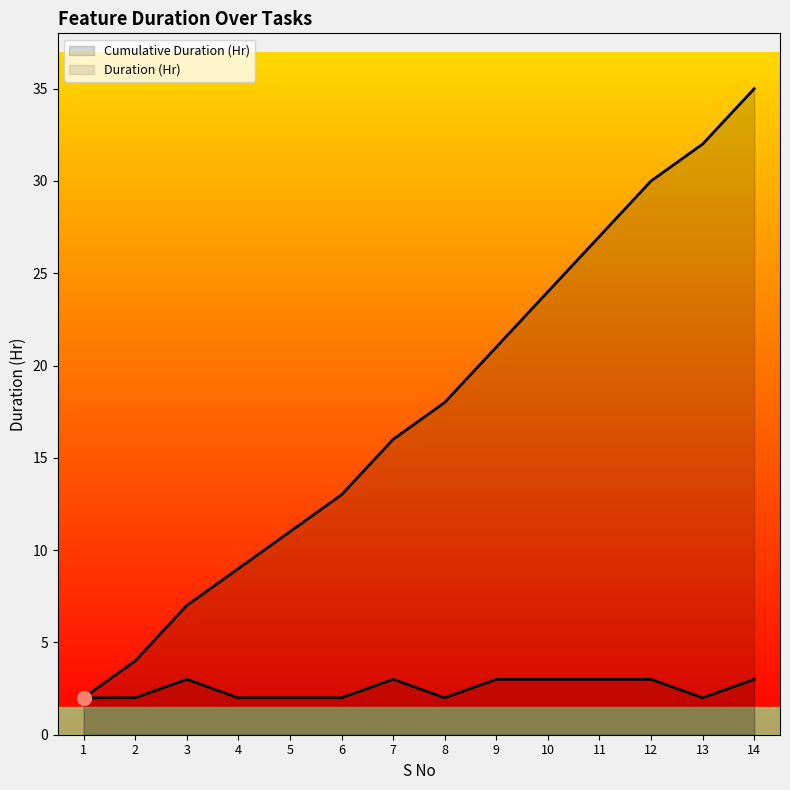

What is the sum of the values at 9 and 1?

5